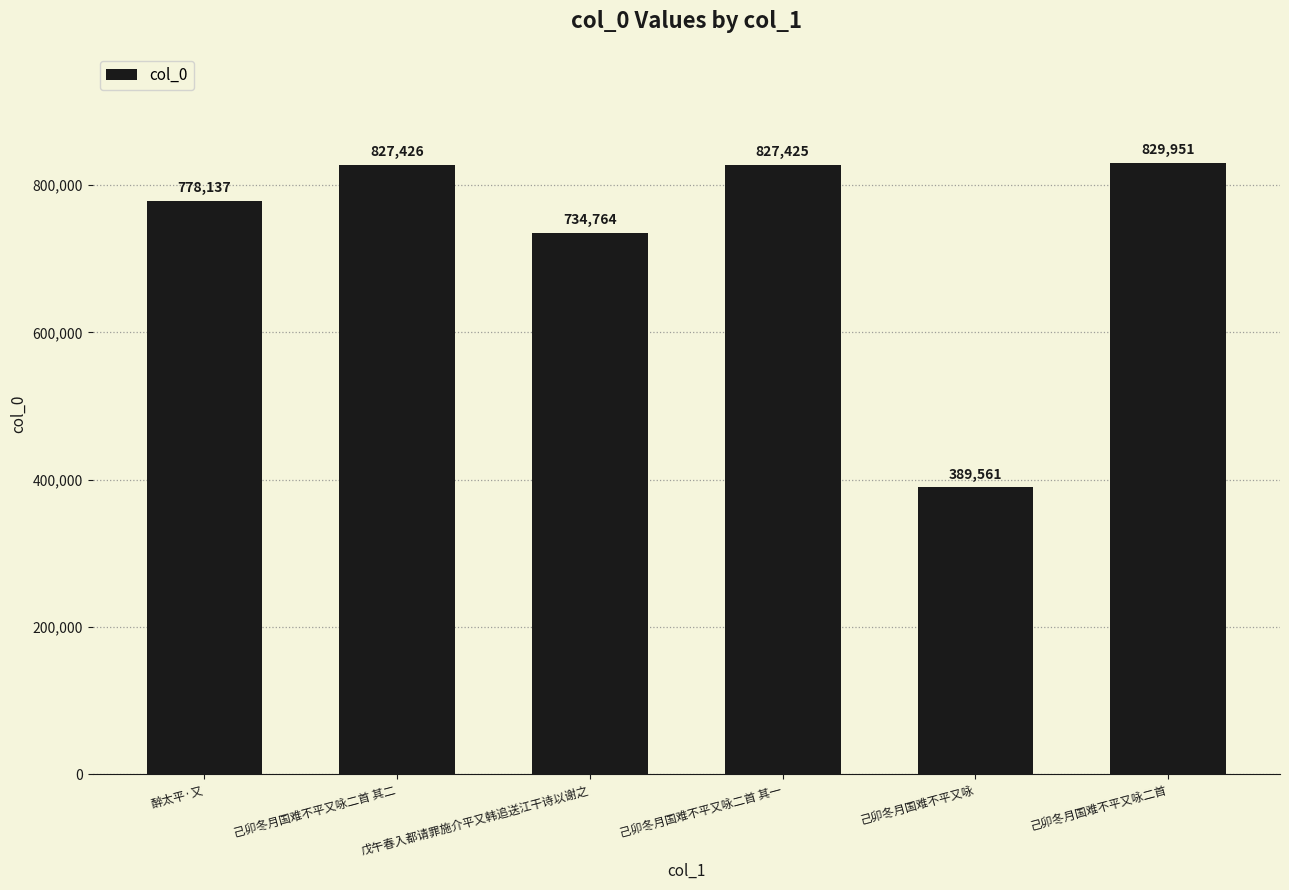

Rank the categories by value from lowest to highest.

己卯冬月国难不平又咏, 戊午春入都请罪施介平又韩追送江干诗以谢之, 醉太平·又, 己卯冬月国难不平又咏二首 其一, 己卯冬月国难不平又咏二首 其二, 己卯冬月国难不平又咏二首